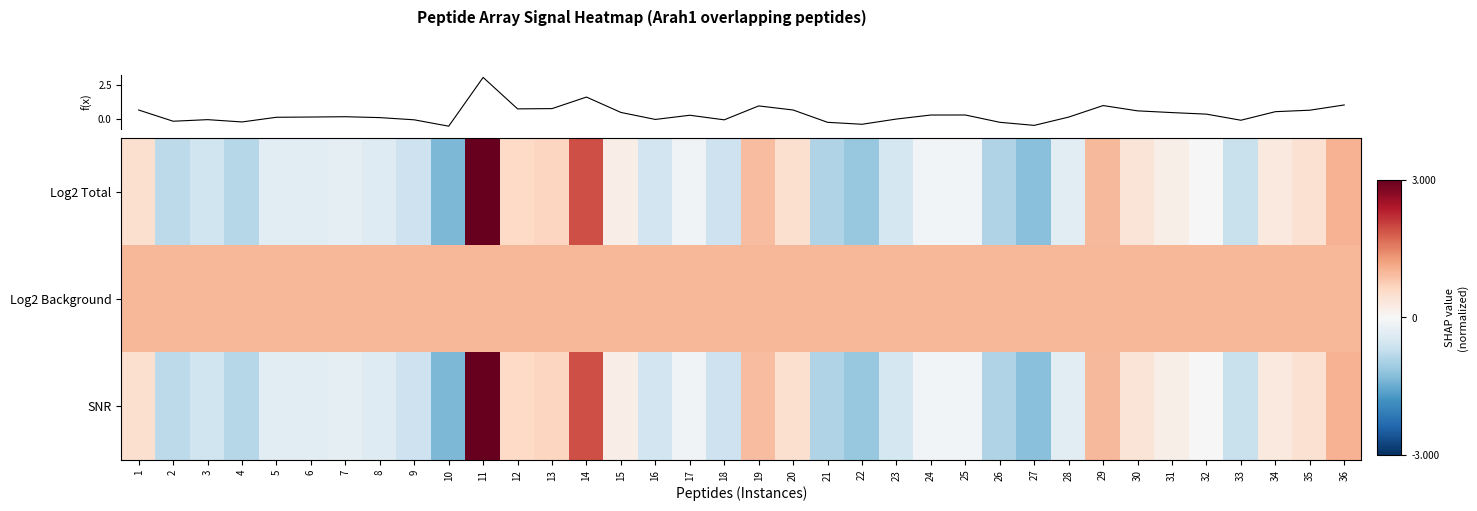

What is the maximum value for Log2 Background?

1.0